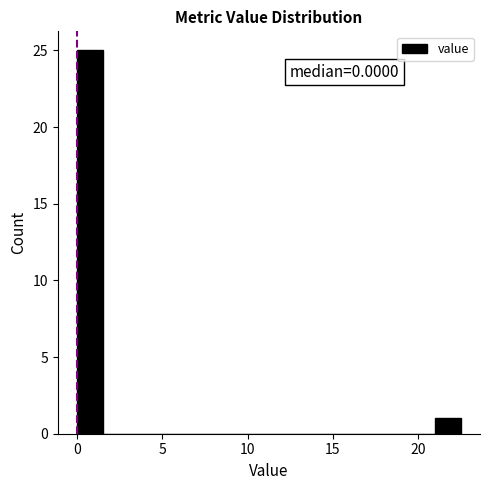

Around what value on the x-axis is the tallest bar? Give the approximate position of its centre, as read against the axis.

1.0